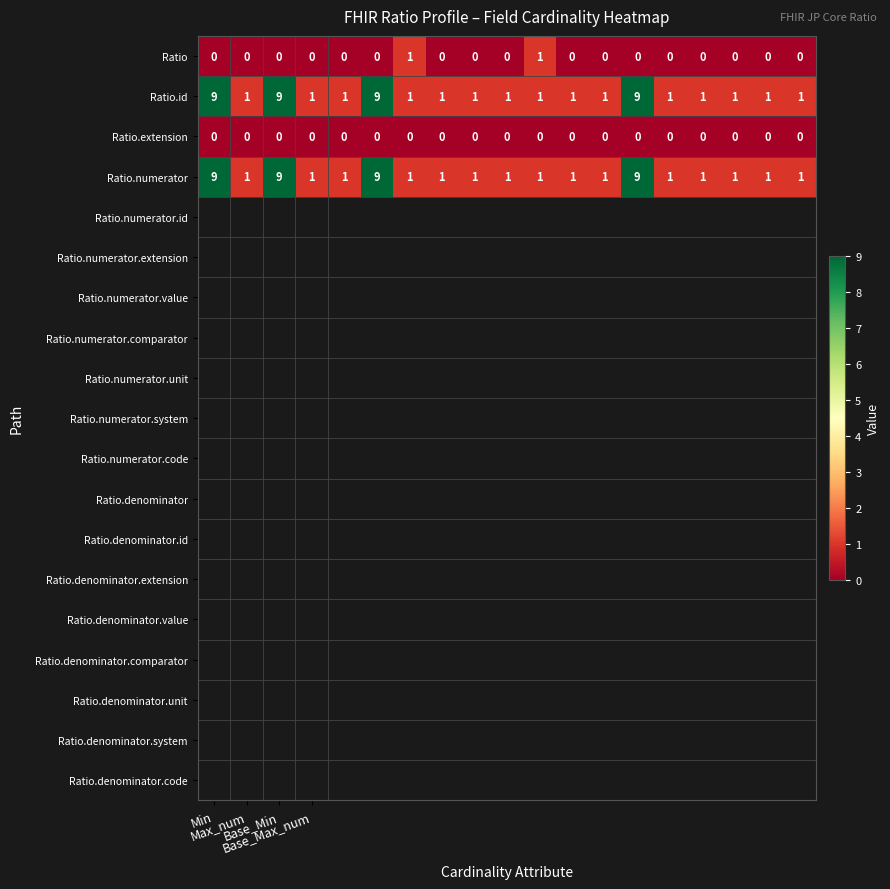

At how many categories does at least one series exceed 4?

4